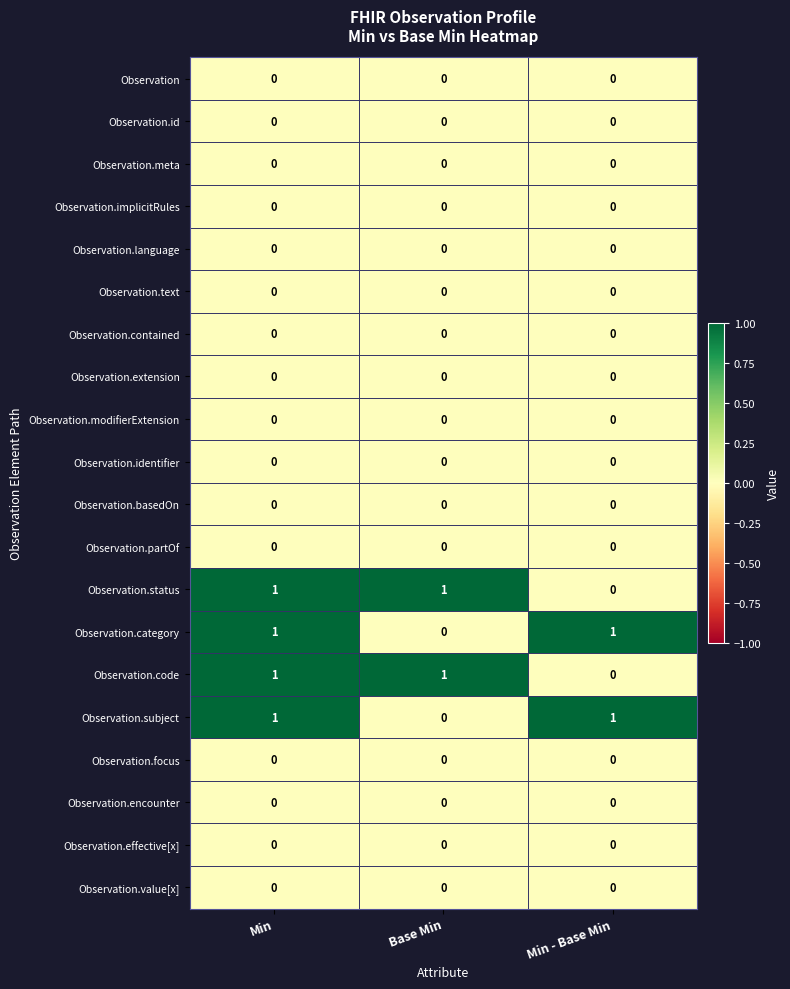

Is it true that Observation.effective[x] equals 0 at Min?

True